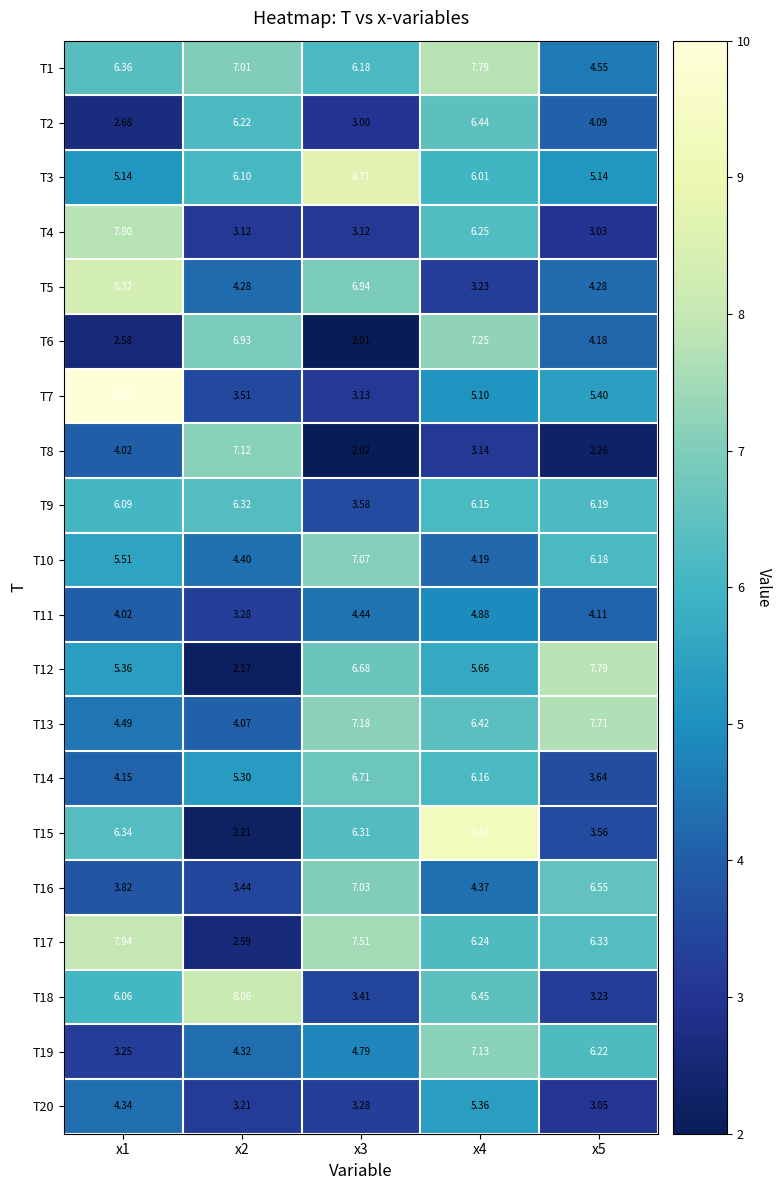

Is the value of T10 at x2 greater than the value of T20 at x1?

Yes